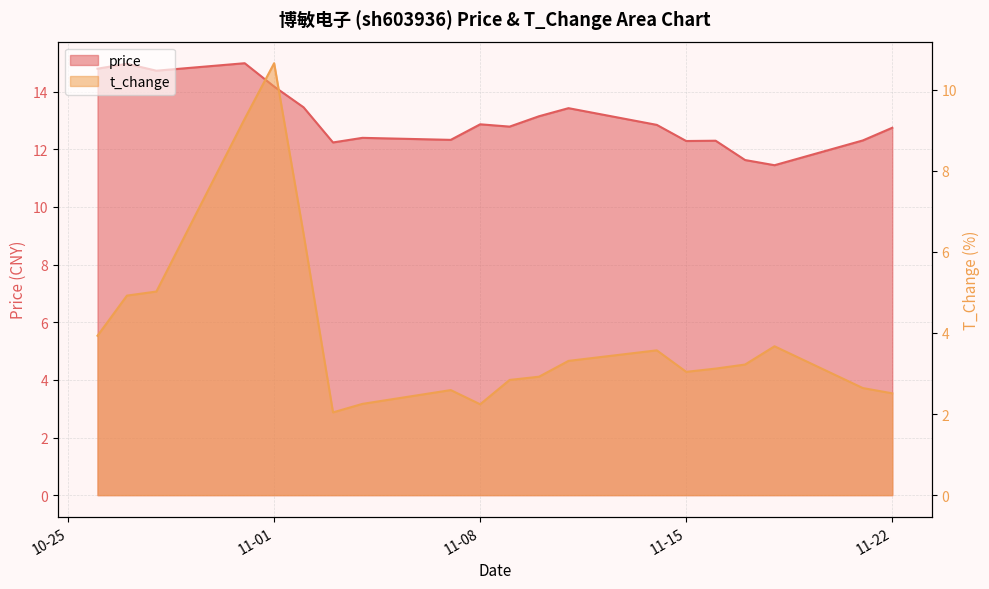

Reading right to left, transcribe all the data shown in this chart.

price: 12.8	12.3	11.4	11.6	12.3	12.3	12.8	13.4	13.2	12.8	12.9	12.3	12.4	12.2	13.5	14.2	15.0	14.7	15.0	14.8
t_change: 2.5	2.6	3.7	3.2	3.1	3.0	3.6	3.3	2.9	2.8	2.2	2.6	2.2	2.0	6.4	10.7	9.3	5.0	4.9	3.9